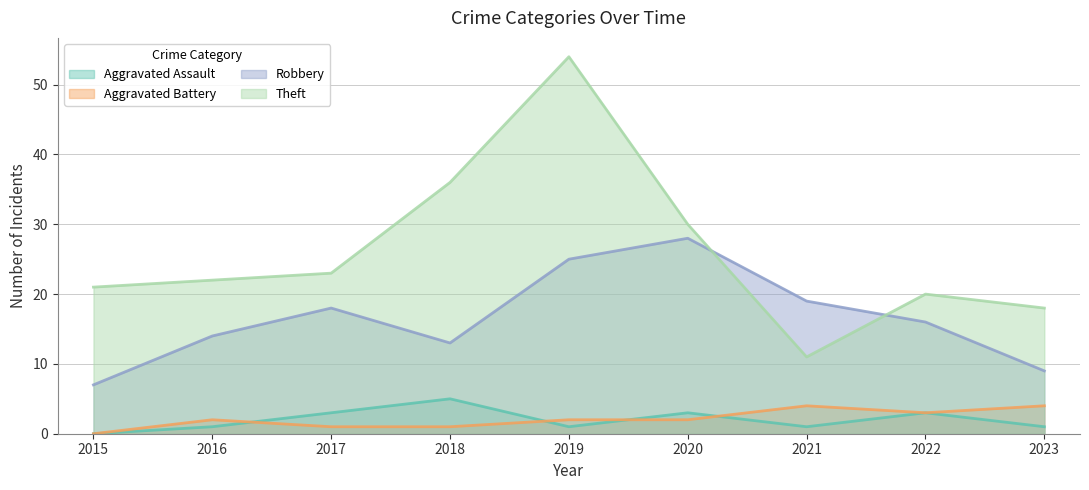

What is the difference between the maximum and minimum values in the Aggravated Battery series?

4